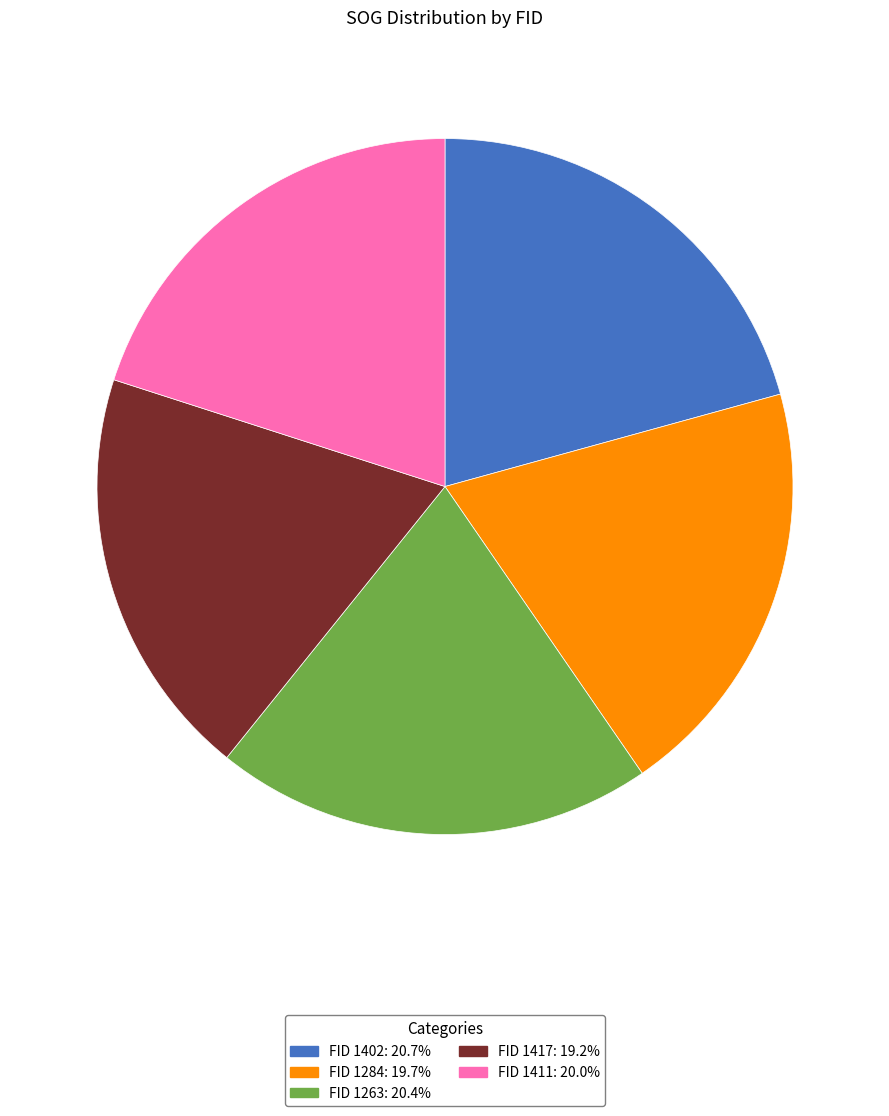

What is the ratio of the value at FID 1402: 20.7% to the value at FID 1411: 20.0%?

1.0